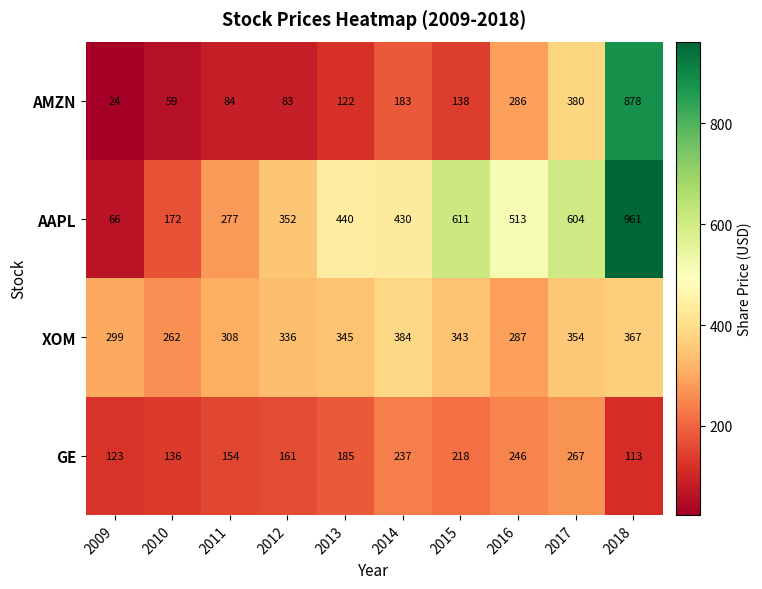

What is the average value of the AAPL series?

443